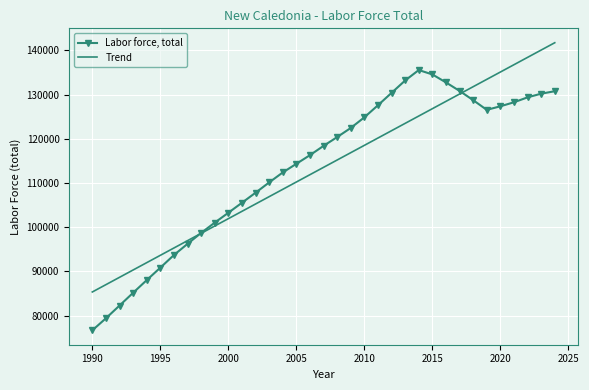

What is the minimum value for Labor force, total?

76657.0